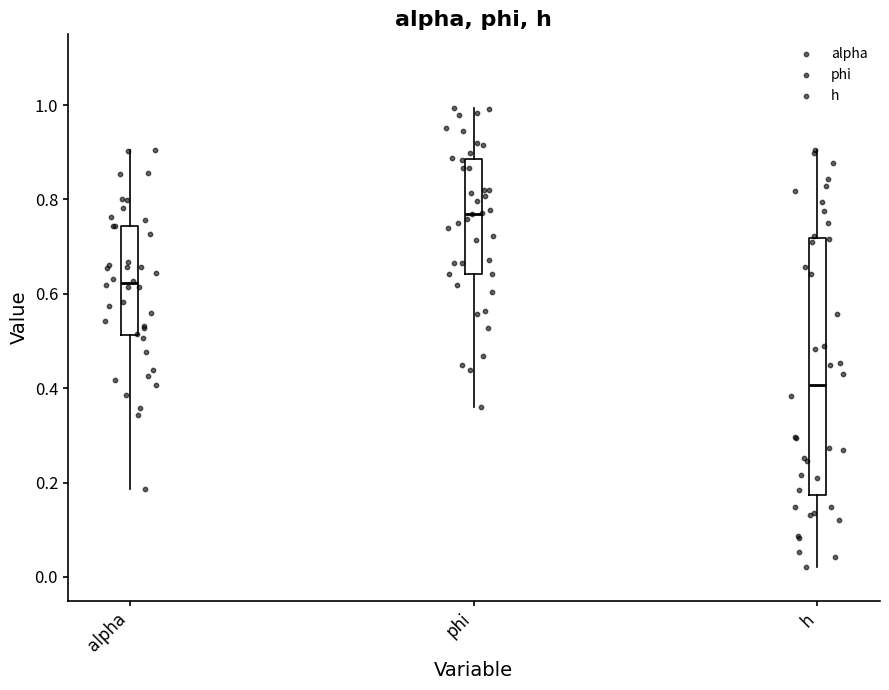

Reading left to right, read every box against the y-axis: the position of its median line, the range the box covers, and the ends of its whiskers. The values are not printed on the chart, so give them approximately, as read against the axis.

alpha: median 0.62, box 0.52 to 0.74, whiskers 0.18 to 0.90
phi: median 0.78, box 0.64 to 0.88, whiskers 0.36 to 1.00
h: median 0.40, box 0.18 to 0.72, whiskers 0.02 to 0.90